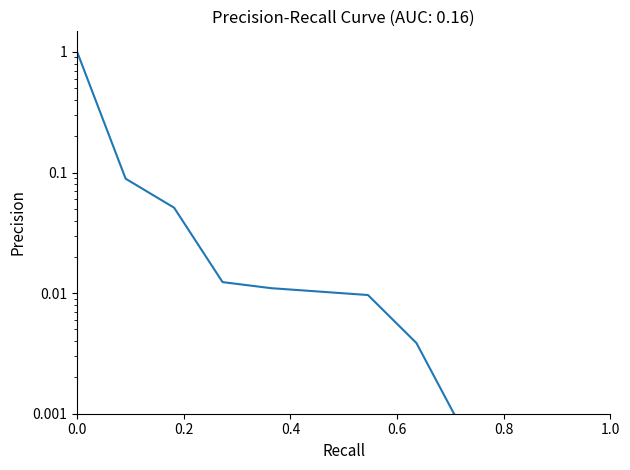

Is this an area chart (filled region under the line)?

No